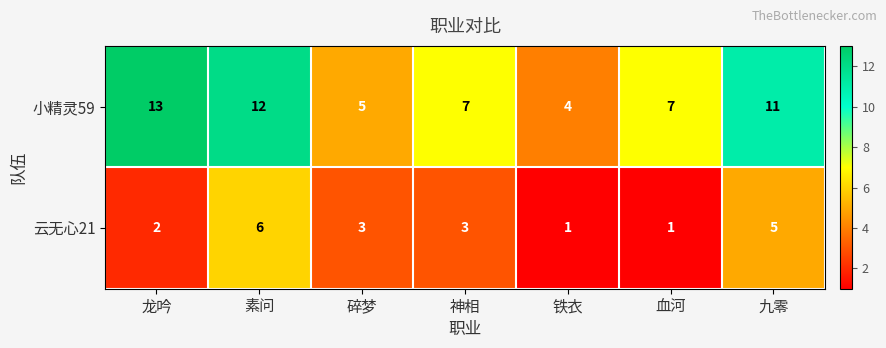

How many data points does each series have?

7